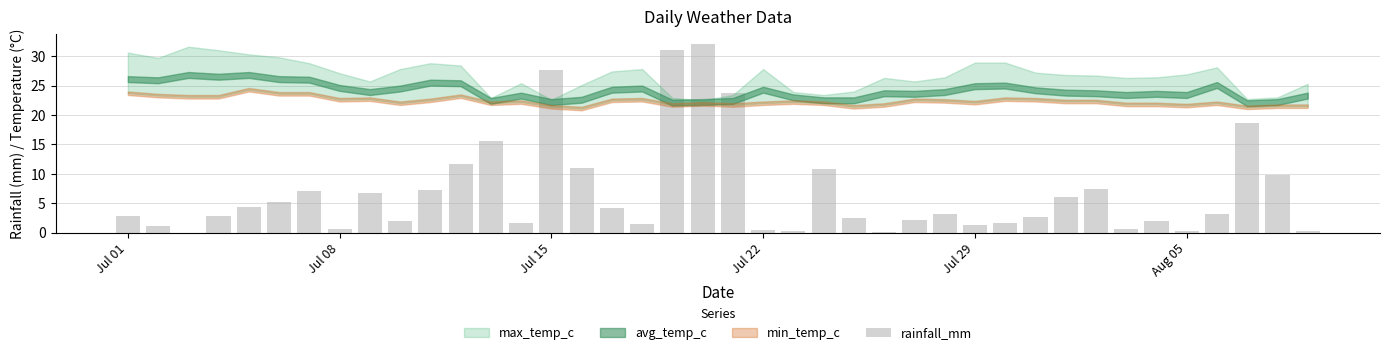

What is the sum of all values?

274.4